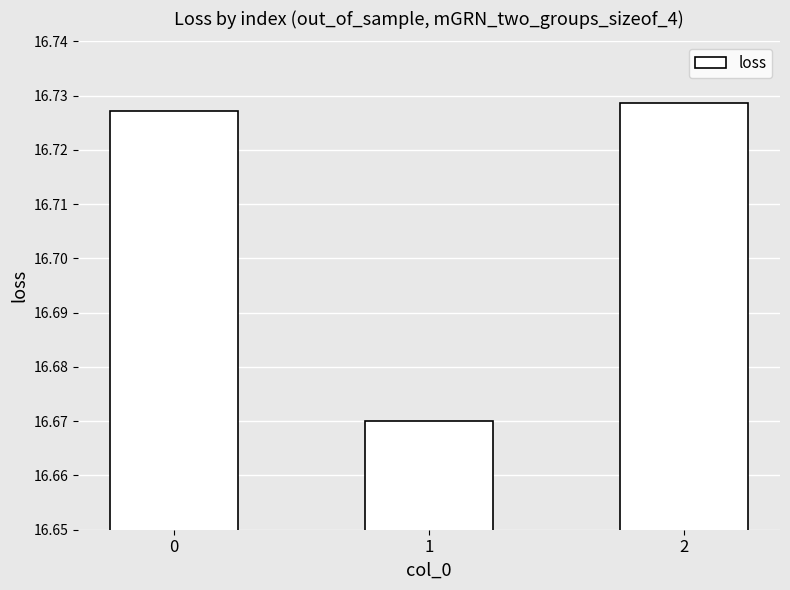

The value at 0 is 22.9. True or false?

False